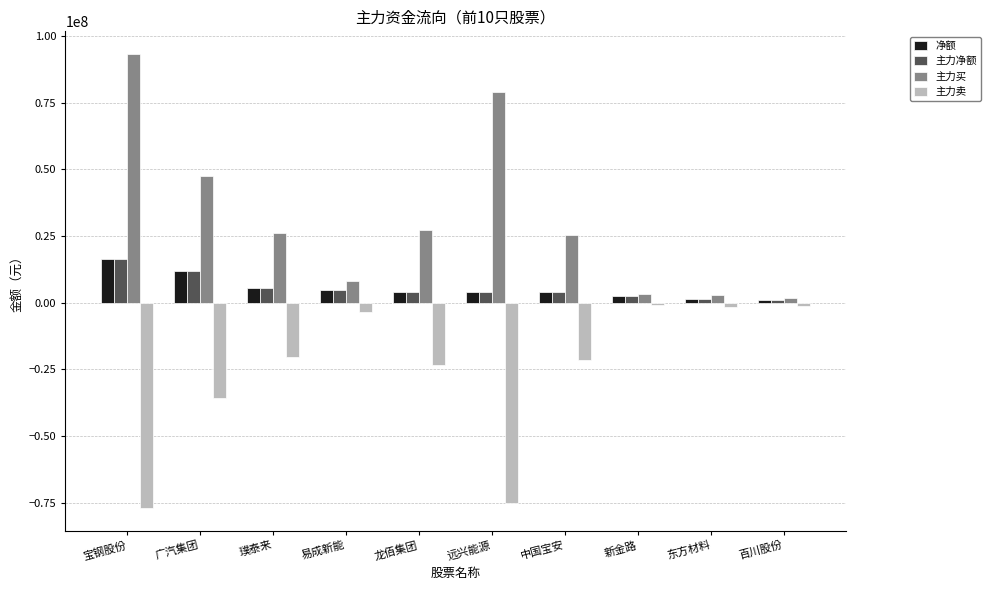

What is the label of the 7th bar from the right?

易成新能